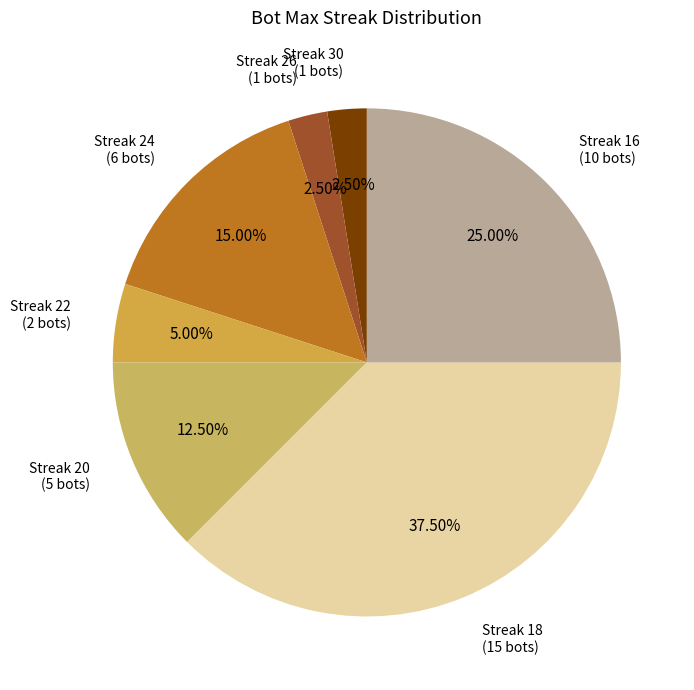

How many segments does this pie chart have?

7